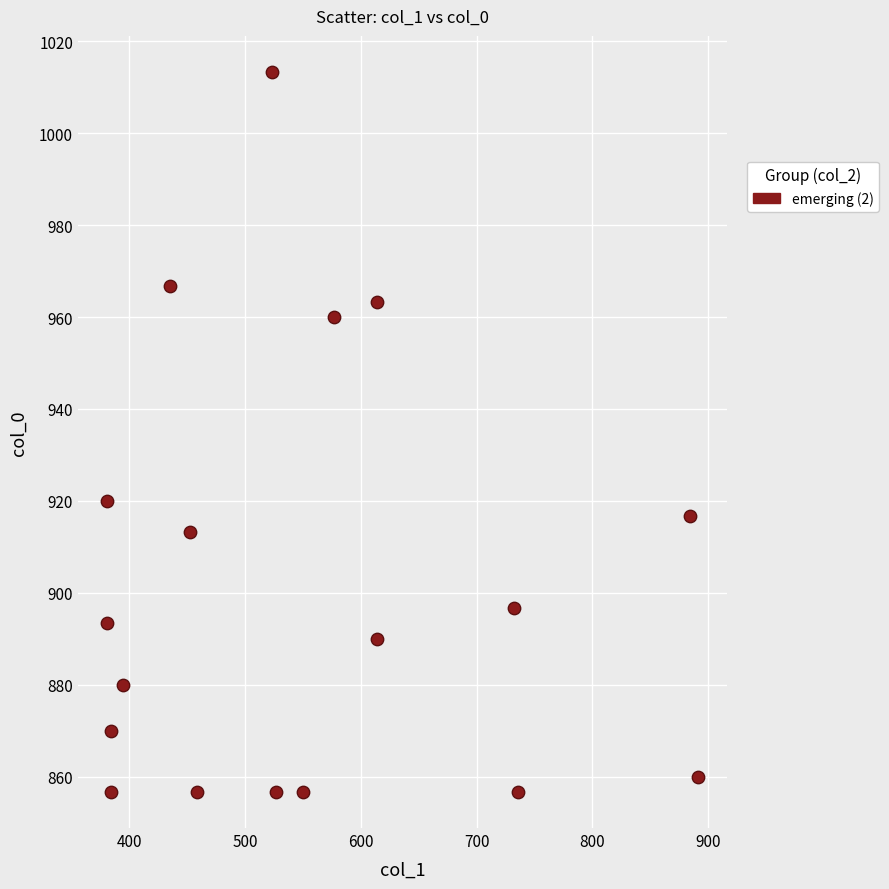

What Y value in the scatter plot is closest to 935?

920.0